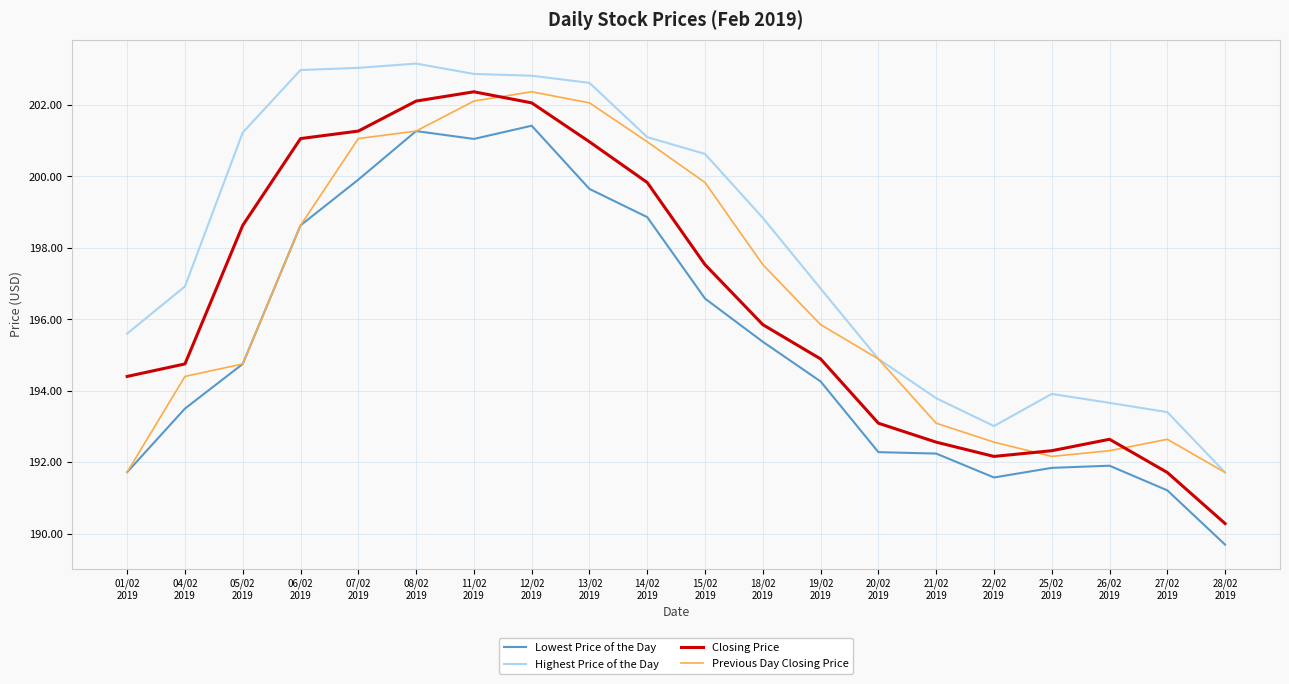

Does the chart display data point markers on the line(s)?

No